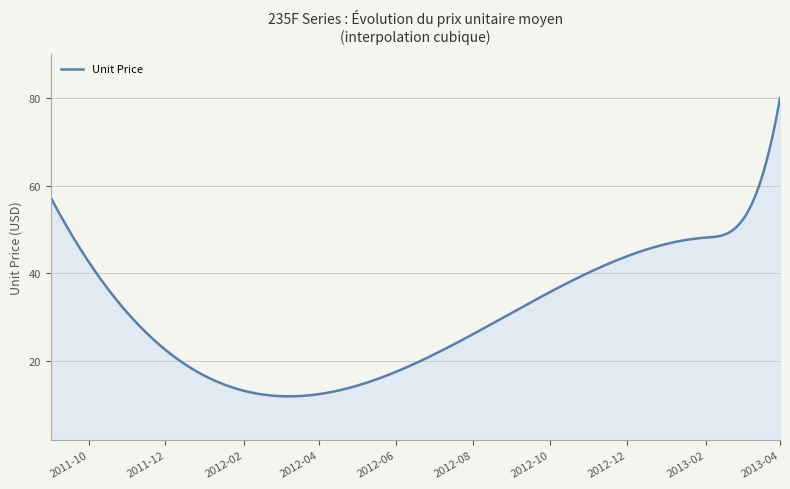

What is the greatest value displayed?

80.0